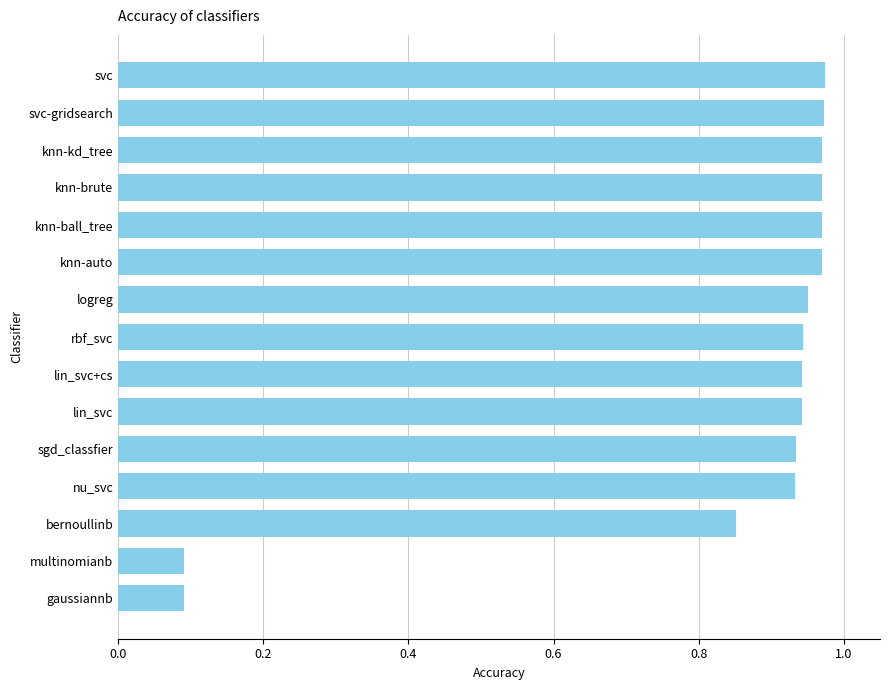

What is the sum of all values?

12.5